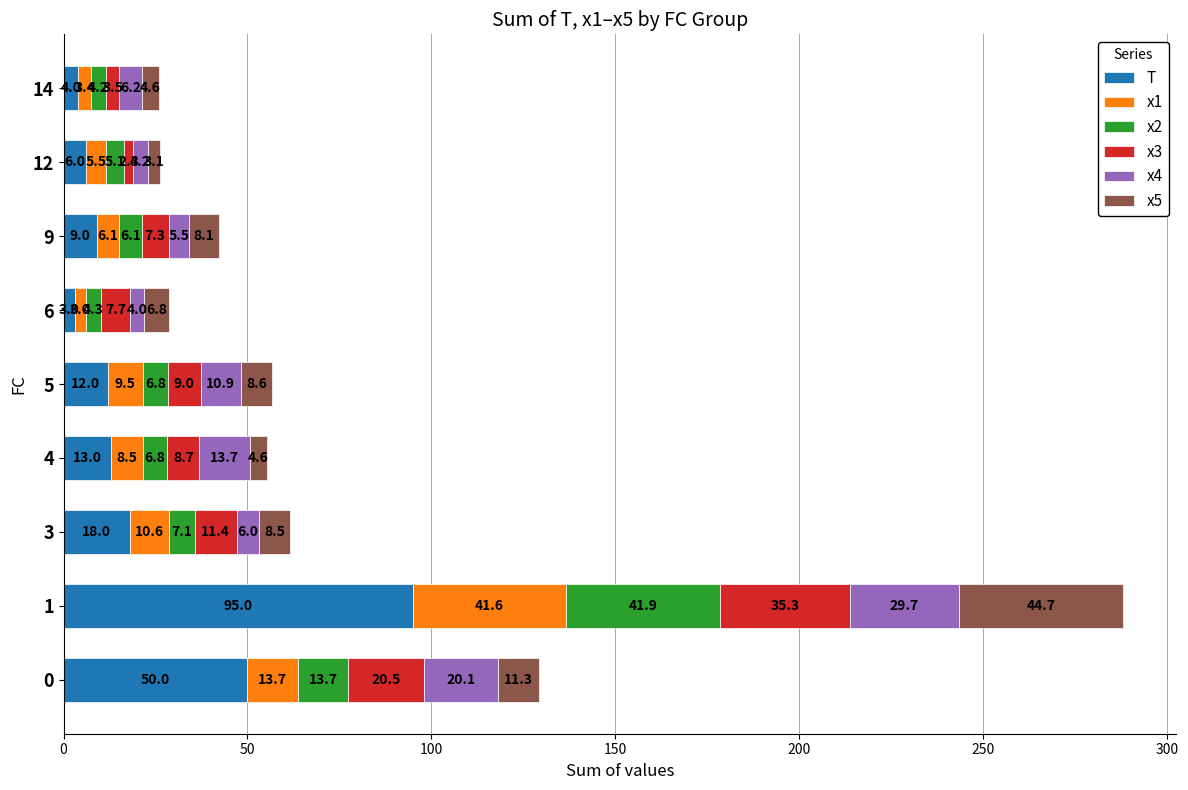

What is the lowest value of the T series?

3.0